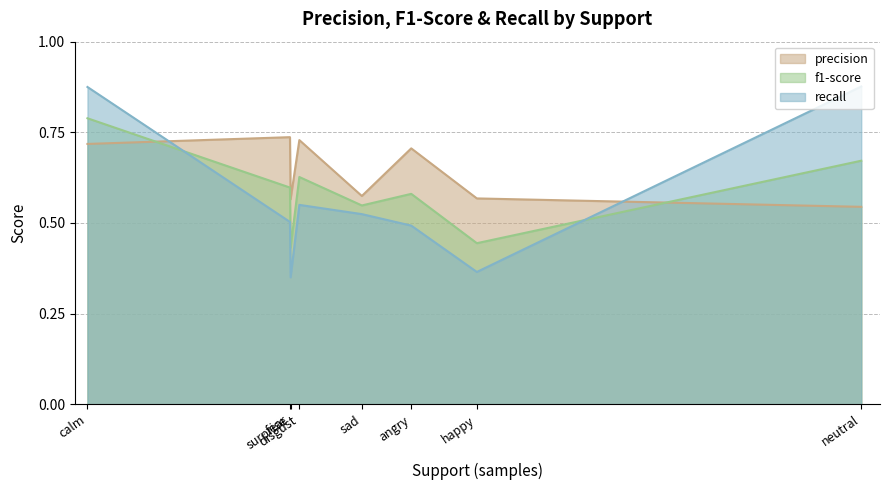

True or false: precision and f1-score intersect in this chart.

True